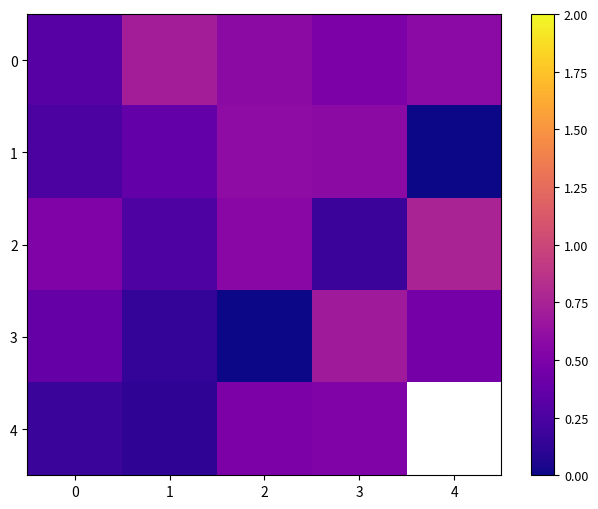

What is the average value of the 1 series?

0.4